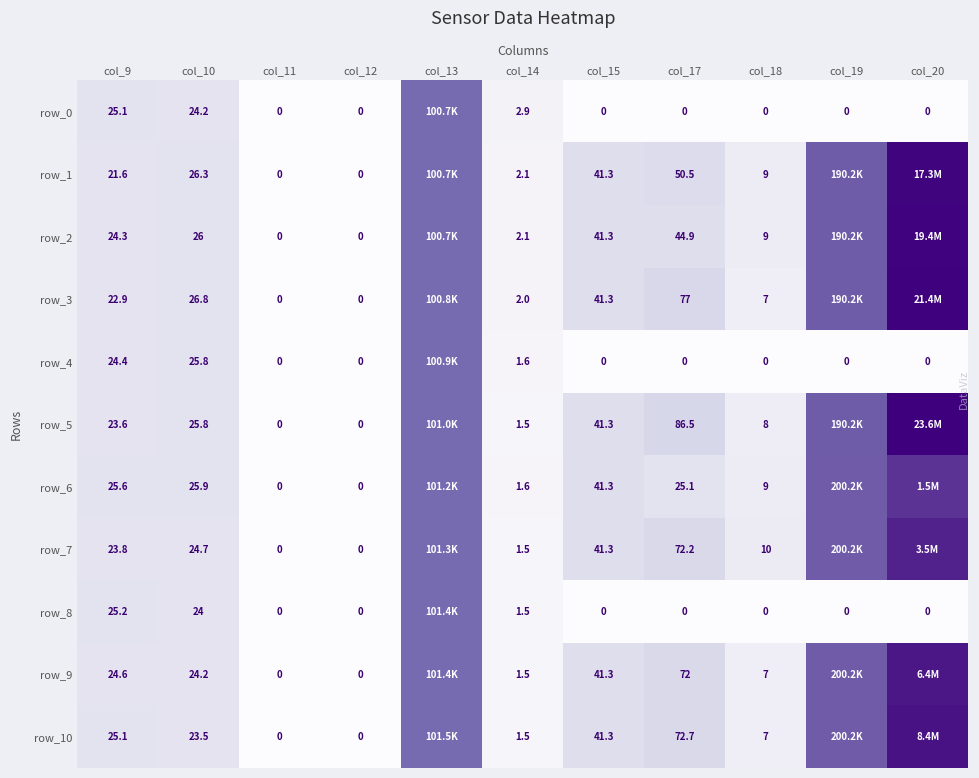

What is the difference between the highest and lowest values at col_17?

86.5